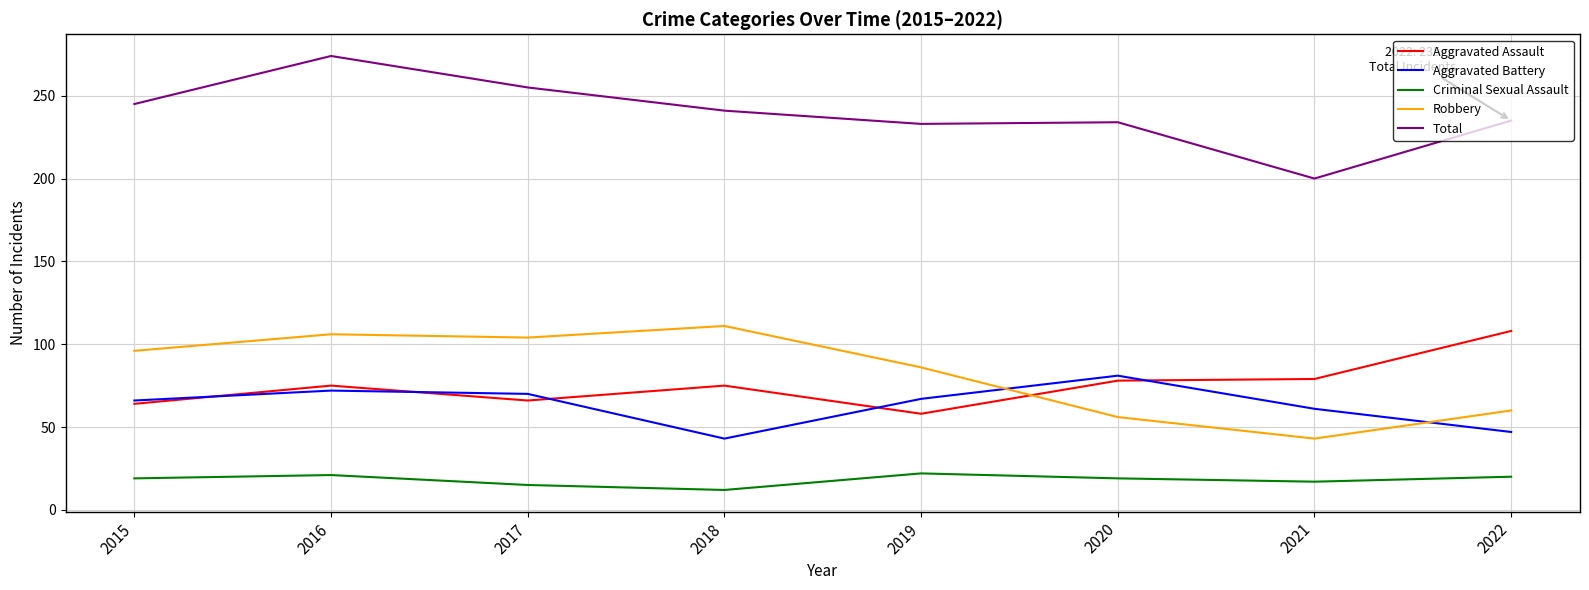

Which series changed the most between 2015 and 2020?

Robbery